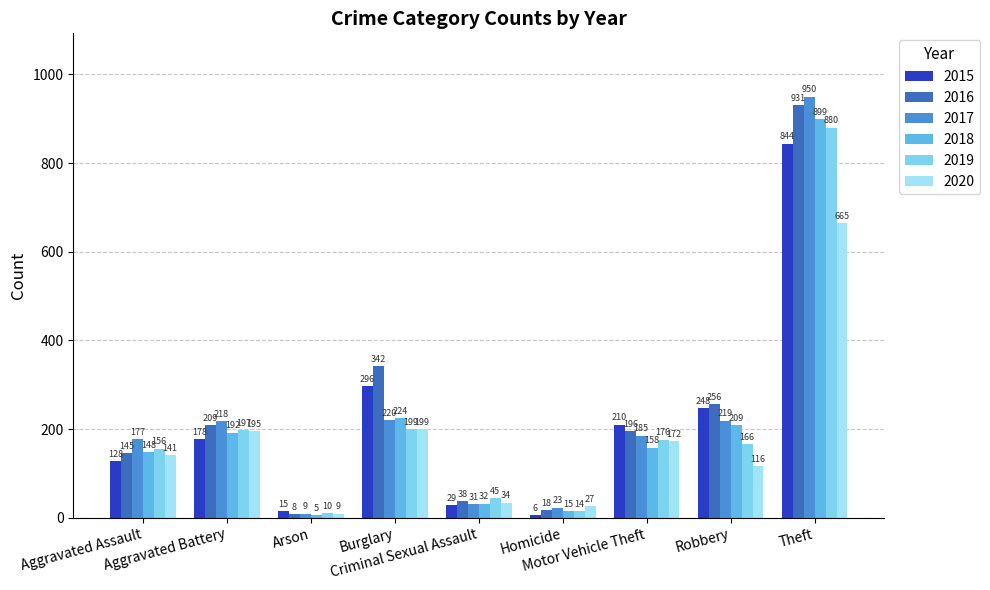

What is the difference between the maximum and minimum values in the 2015 series?

838